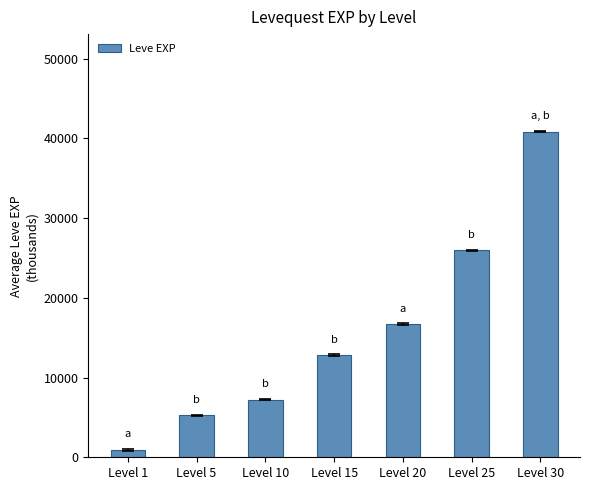

How many distinct data groups are displayed?

1